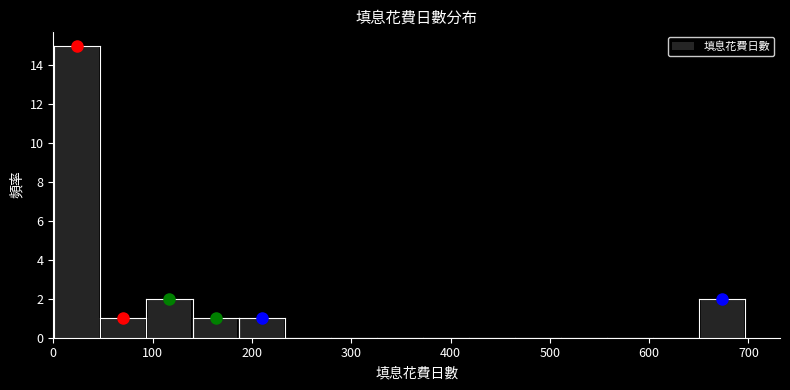

How tall is the bar that spans 650 to 700 on the x-axis? Neither the bar edges nor the heights are printed on the chart, so give them approximately, as read against the axes.

2